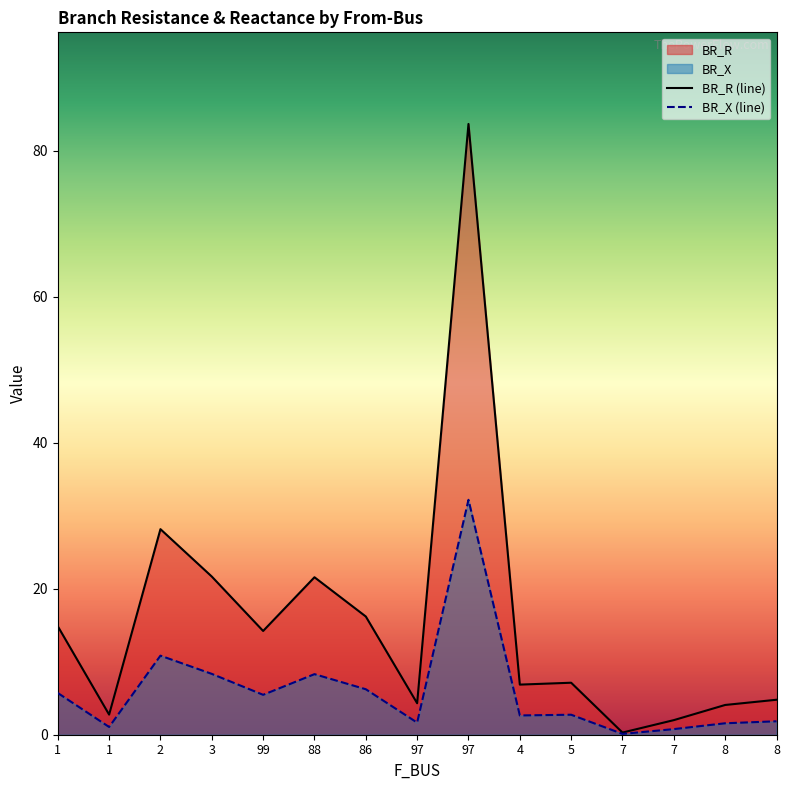

At which label does BR_X reach its peak?

97